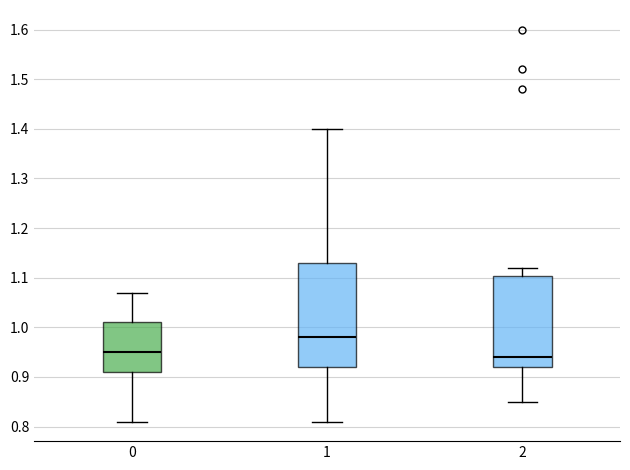

Which box's median line is the highest?

1